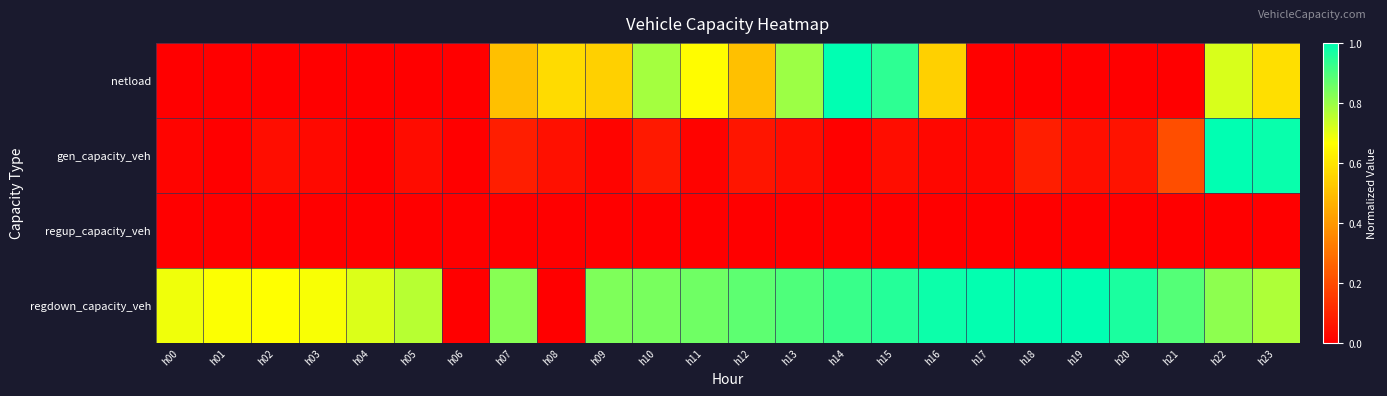

Reading left to right, transcribe all the data shown in this chart.

netload: h00=0.0	h01=0.0	h02=0.0	h03=0.0	h04=0.0	h05=0.0	h06=0.0	h07=0.5	h08=0.6	h09=0.5	h10=0.8	h11=0.7	h12=0.5	h13=0.8	h14=1.0	h15=0.9	h16=0.5	h17=0.0	h18=0.0	h19=0.0	h20=0.0	h21=0.0	h22=0.7	h23=0.6
gen_capacity_veh: h00=0.0	h01=0.0	h02=0.0	h03=0.0	h04=0.0	h05=0.0	h06=0.0	h07=0.1	h08=0.0	h09=0.0	h10=0.1	h11=0.0	h12=0.1	h13=0.0	h14=0.0	h15=0.0	h16=0.0	h17=0.0	h18=0.1	h19=0.0	h20=0.1	h21=0.2	h22=1.0	h23=1.0
regup_capacity_veh: h00=0.0	h01=0.0	h02=0.0	h03=0.0	h04=0.0	h05=0.0	h06=0.0	h07=0.0	h08=0.0	h09=0.0	h10=0.0	h11=0.0	h12=0.0	h13=0.0	h14=0.0	h15=0.0	h16=0.0	h17=0.0	h18=0.0	h19=0.0	h20=0.0	h21=0.0	h22=0.0	h23=0.0
regdown_capacity_veh: h00=0.7	h01=0.7	h02=0.7	h03=0.7	h04=0.7	h05=0.8	h06=0.0	h07=0.8	h08=0.0	h09=0.8	h10=0.8	h11=0.9	h12=0.9	h13=0.9	h14=0.9	h15=0.9	h16=1.0	h17=1.0	h18=1.0	h19=1.0	h20=1.0	h21=0.9	h22=0.8	h23=0.8